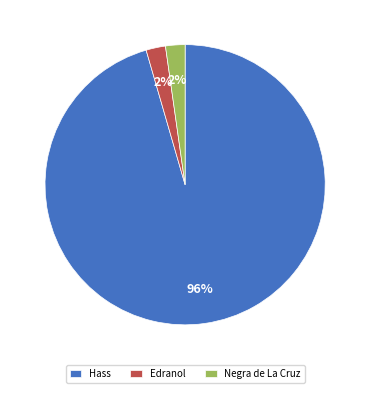

Count the number of slices in the pie.

3